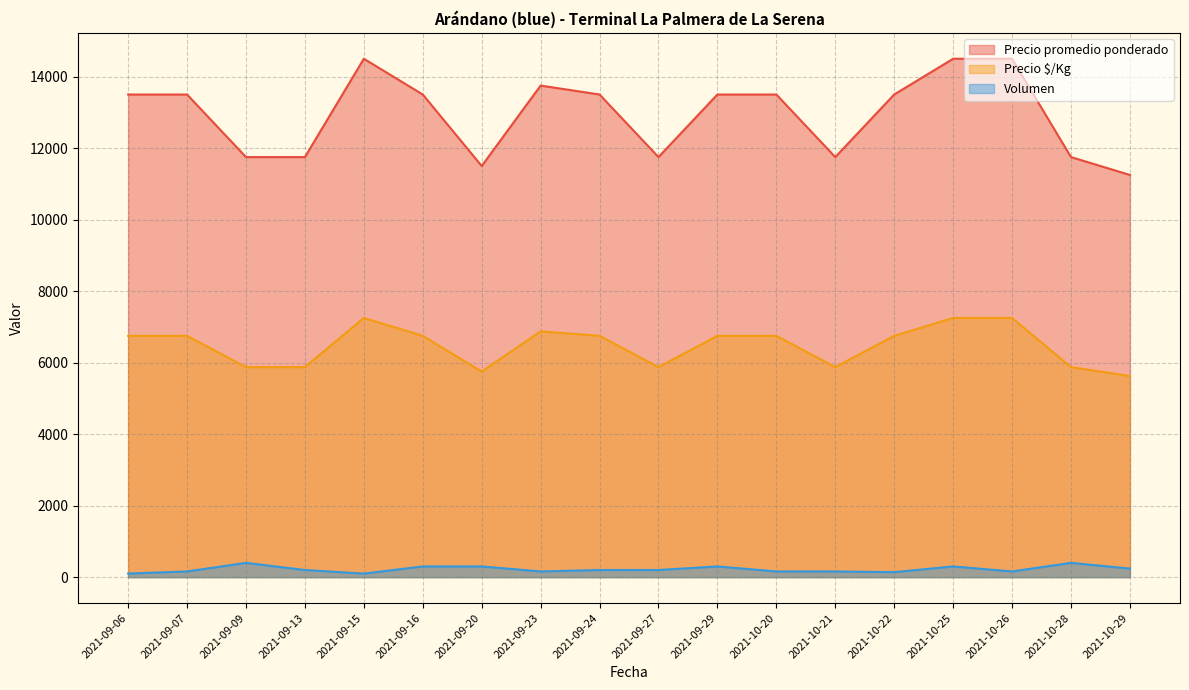

What is the difference between the highest and lowest values at 2021-09-27?

11550